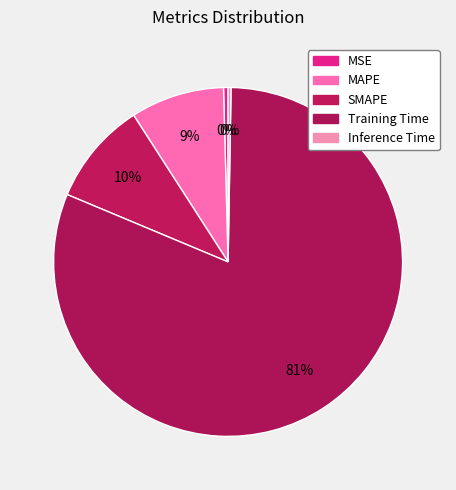

True or false: MSE accounts for 0% of the total.

True